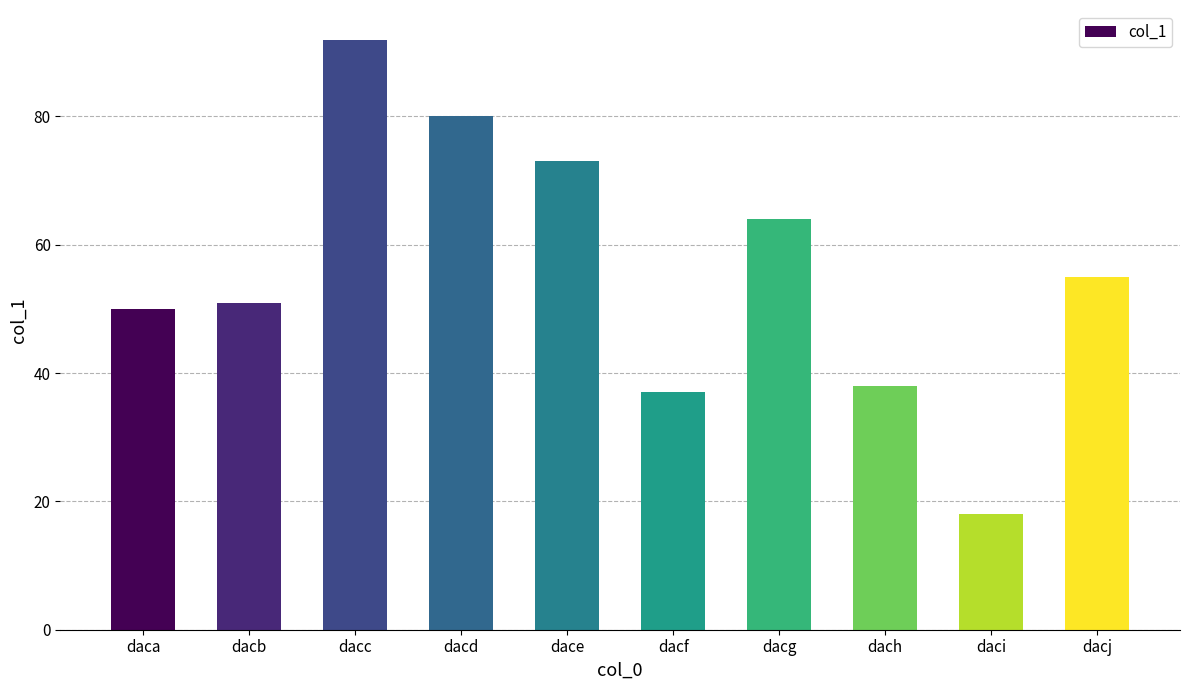

Are the bars grouped side by side (vs. stacked)?

No